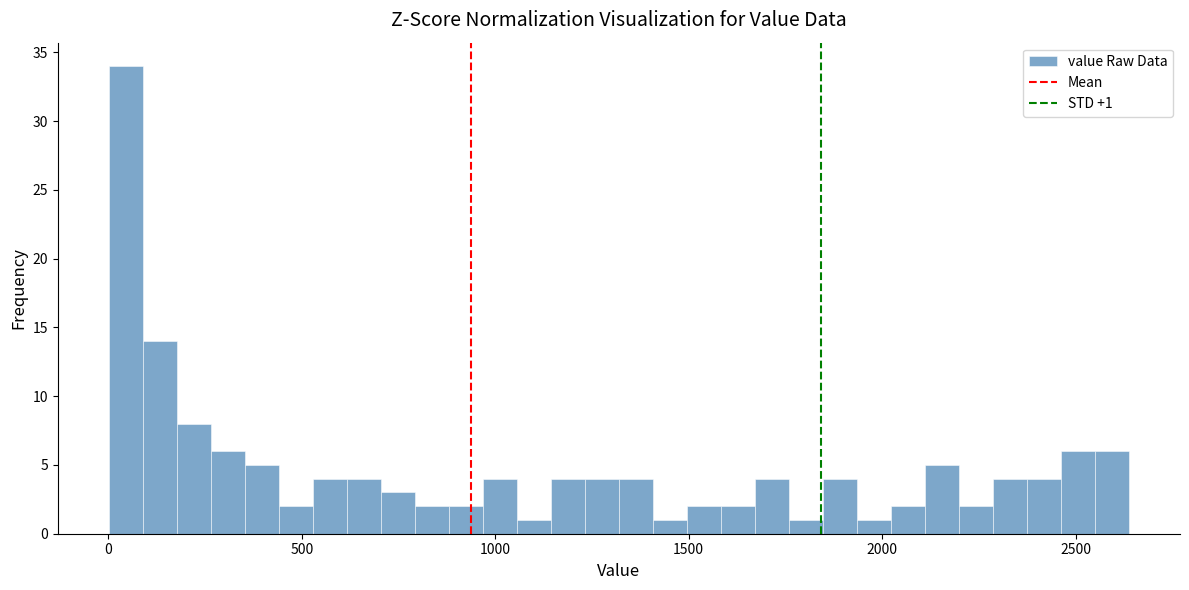

Read against the x-axis, roughly where is the centre of the tallest bar?

50